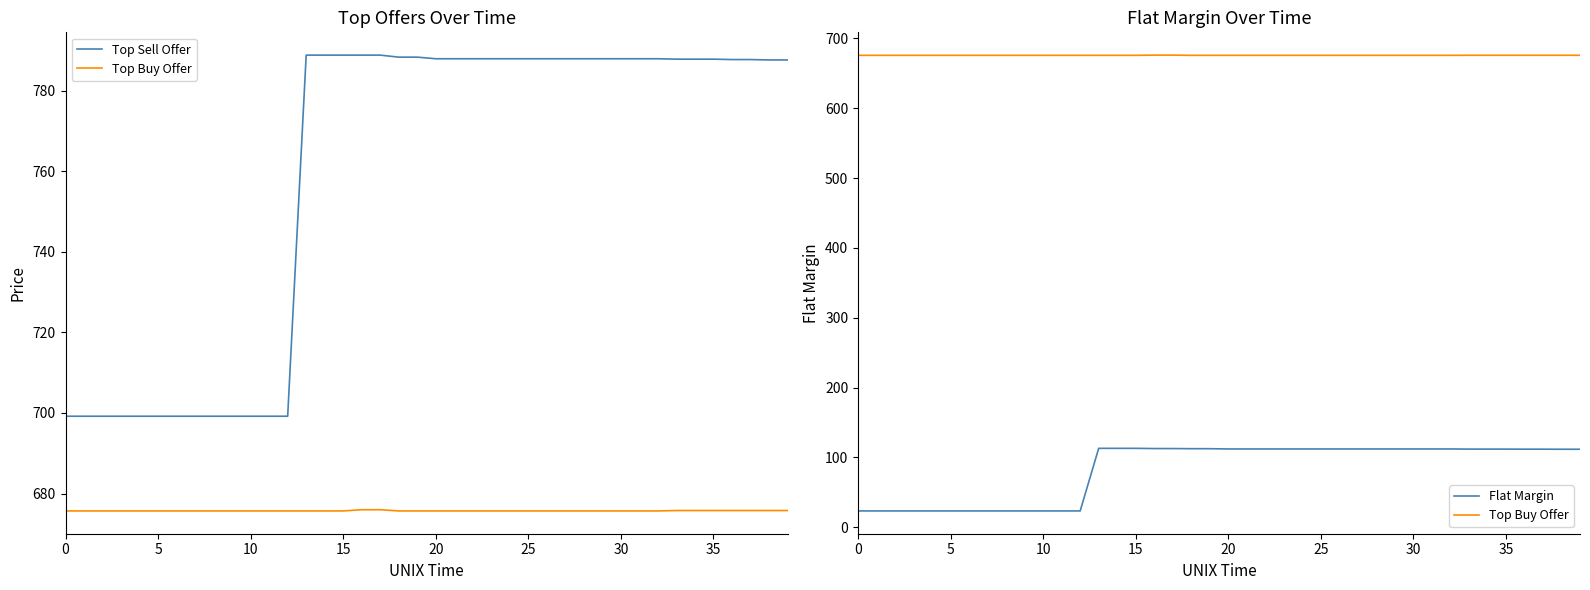

At how many categories does at least one series exceed 174?

40